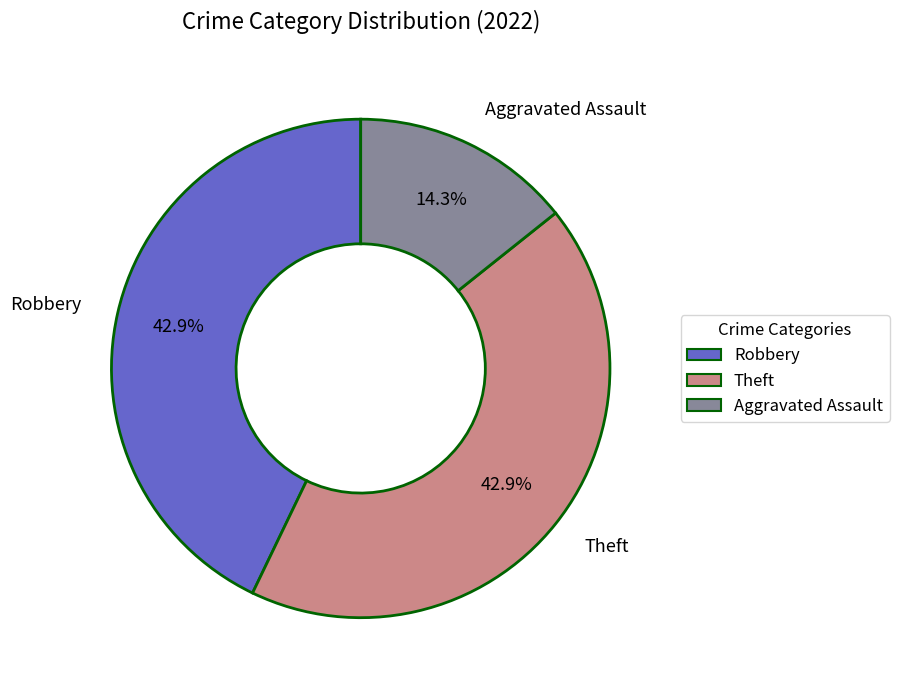

Is there a majority slice in this chart?

No